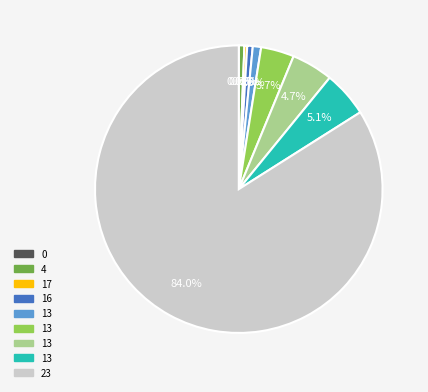

Is there a majority slice in this chart?

Yes